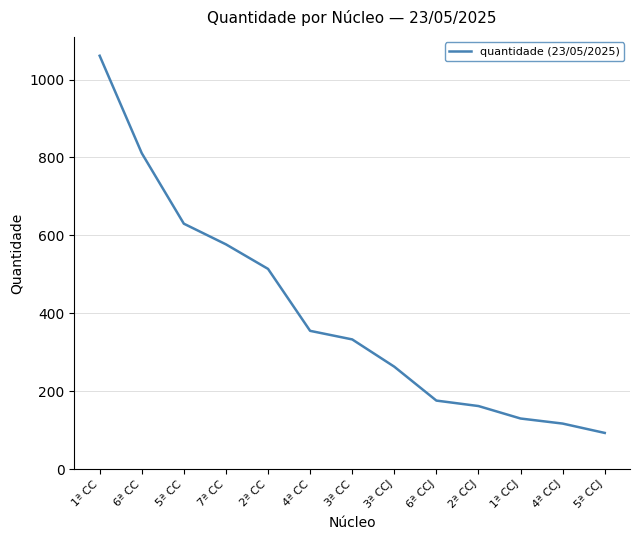

What is the difference between the values at 4ª CC and 1ª CC?

706